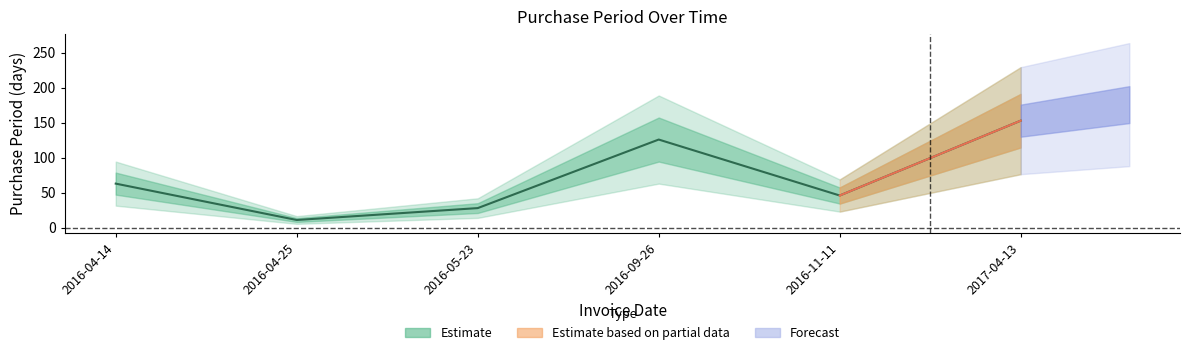

What position from the right is 2016-04-25?

5